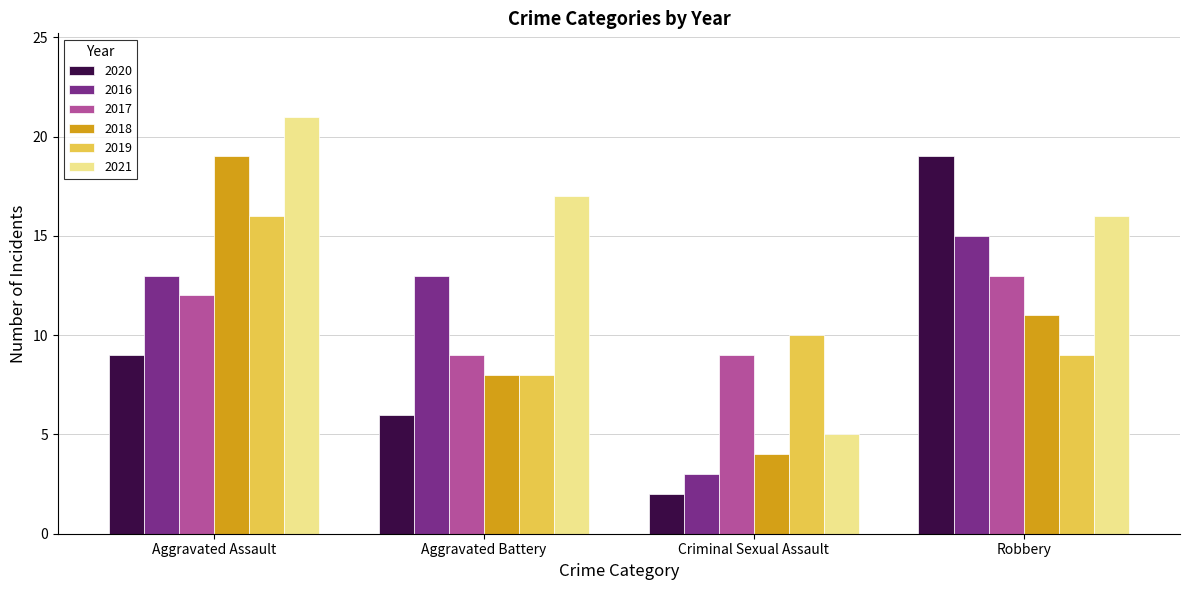

Which series has the largest total across all categories?

2021